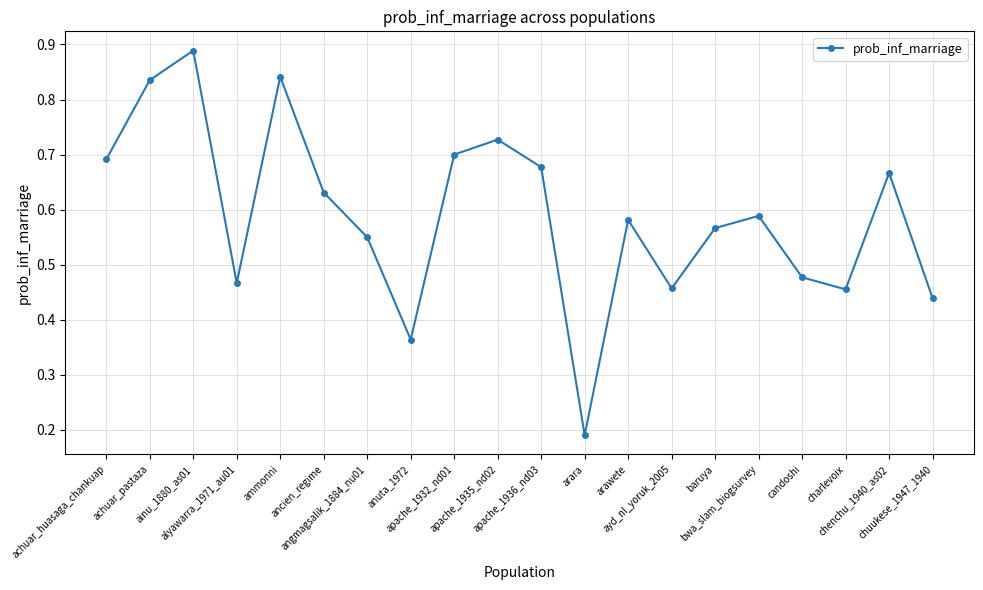

What is the sum of all values?

11.8